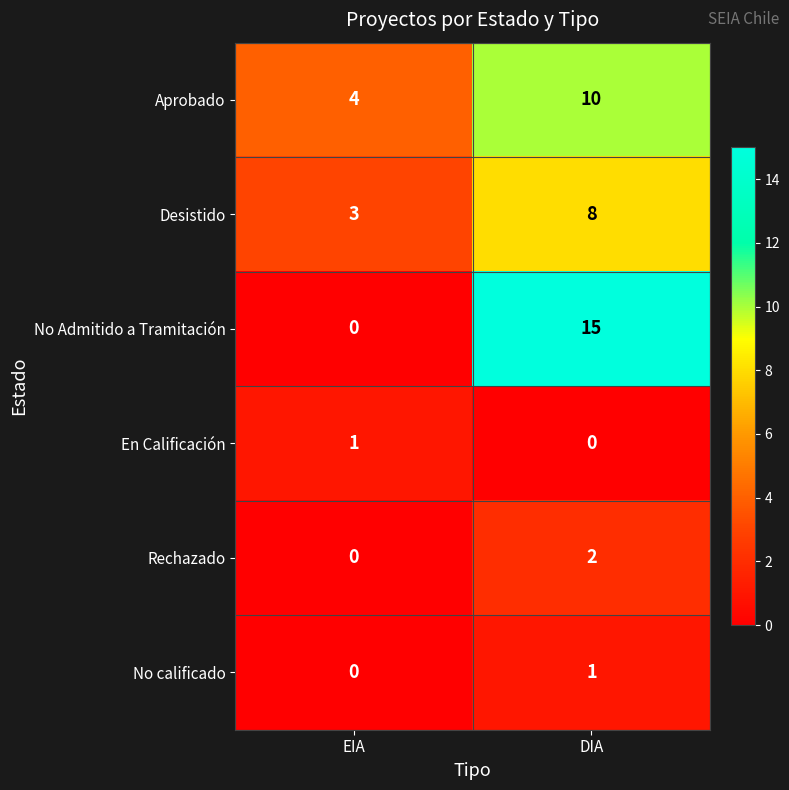

Reading right to left, transcribe all the data shown in this chart.

Aprobado: DIA=10	EIA=4
Desistido: DIA=8	EIA=3
No Admitido a Tramitación: DIA=15	EIA=0
En Calificación: DIA=0	EIA=1
Rechazado: DIA=2	EIA=0
No calificado: DIA=1	EIA=0